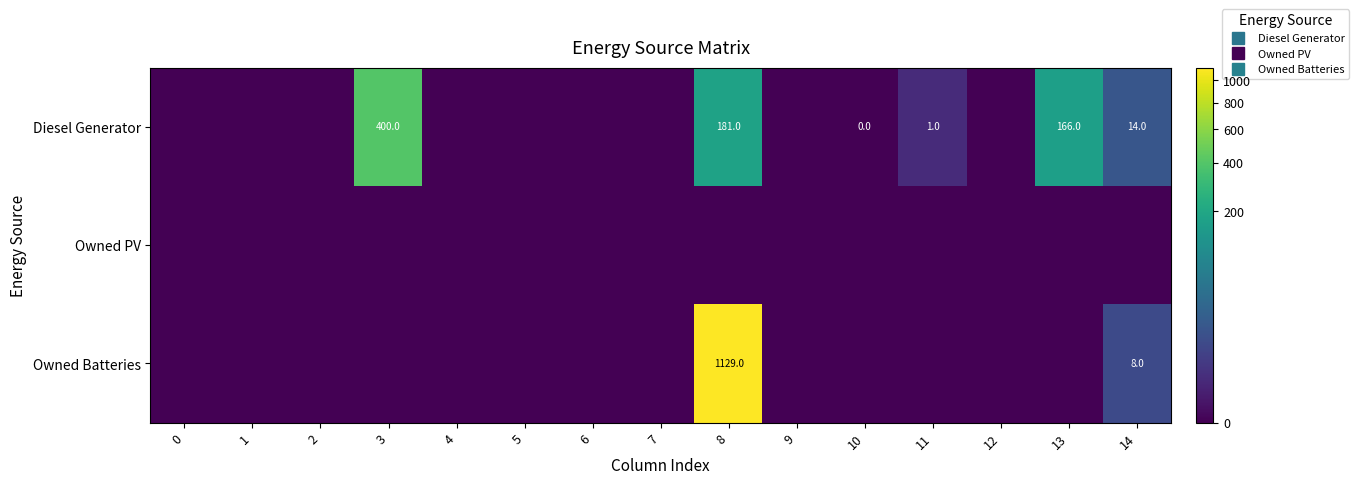

What is the maximum value shown in the chart?

1129.0